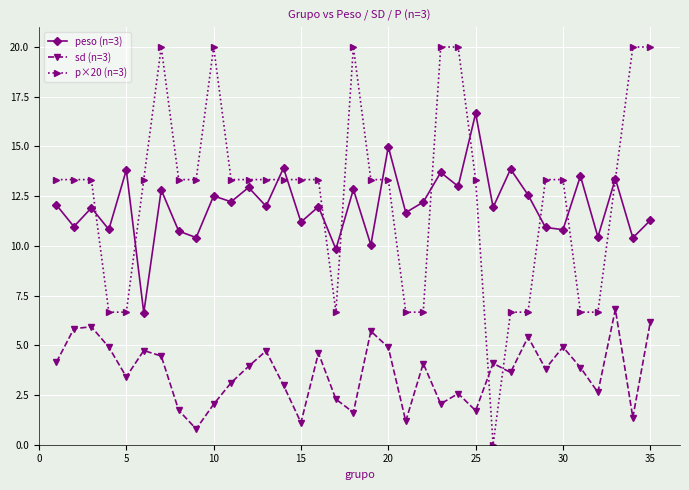

True or false: peso (n=3) has more than 2 interior local peaks.

True